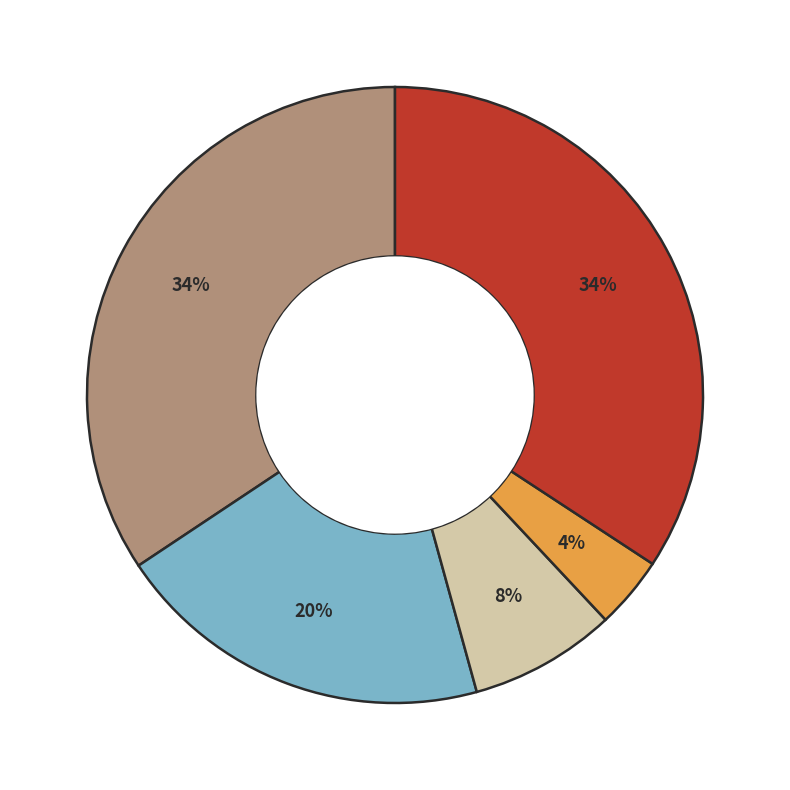

To the nearest percent, what is the average slice percentage?

20%